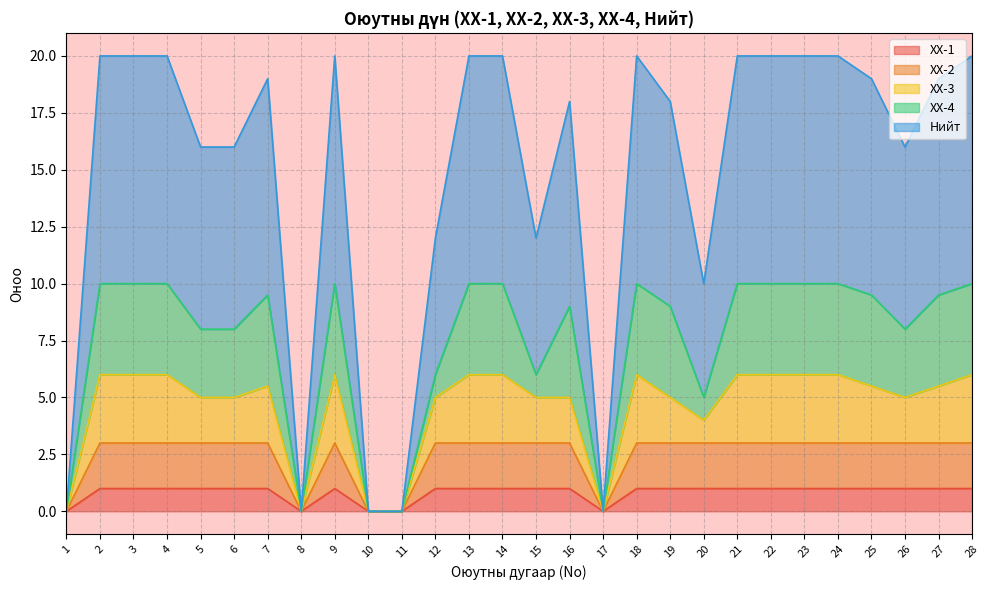

What is the highest value of the ХХ-1 series?

1.0